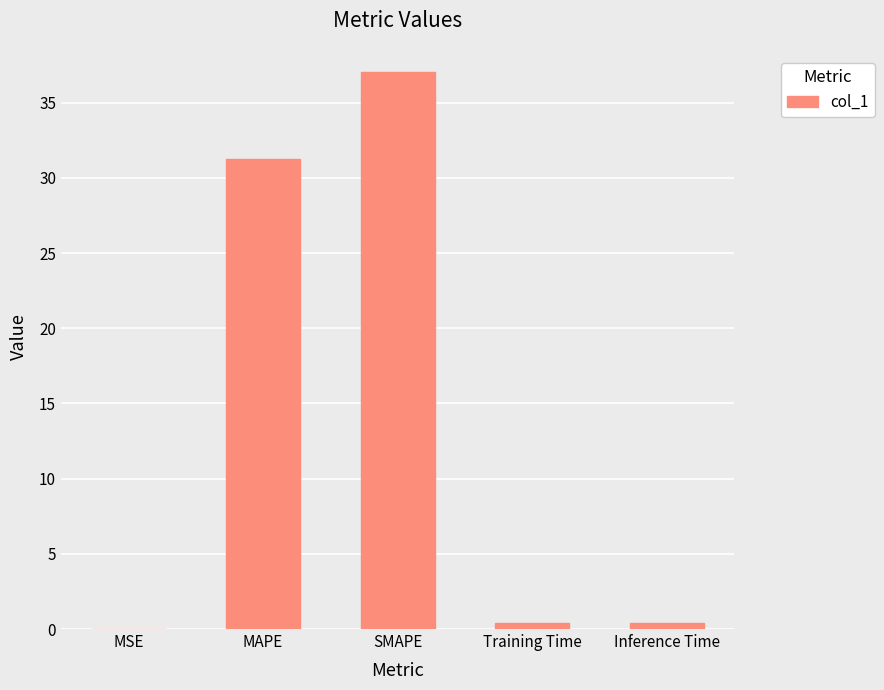

True or false: the data shows 55.1 at MAPE.

False